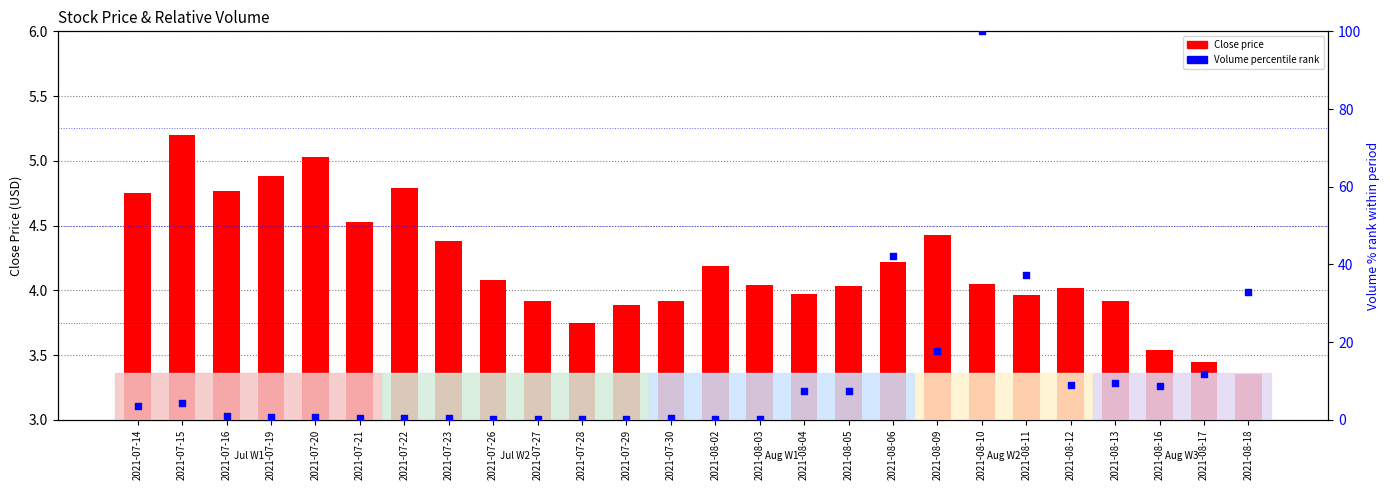

At how many categories does at least one series exceed 43?

1